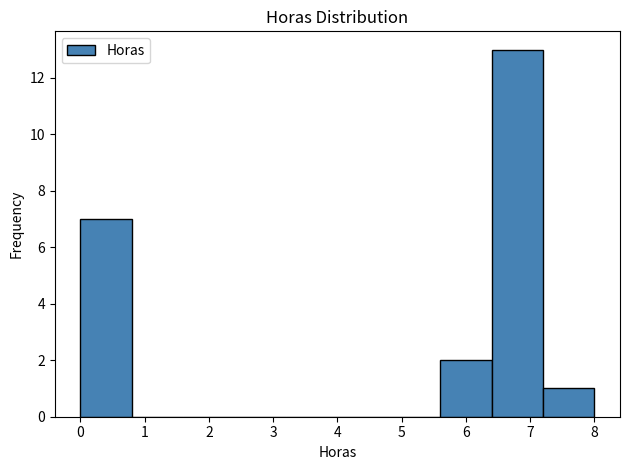

How tall is the bar that spans 5.6 to 6.4 on the x-axis? The values are not printed on the chart, so give them approximately, as read against the axis.

2